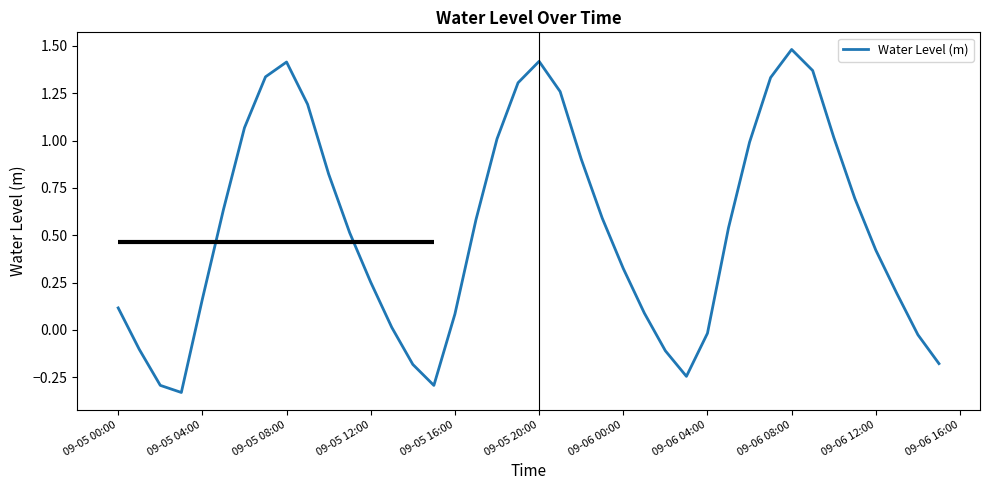

How many points are lower than both their immediate neighbors (excluding endpoints)?

3